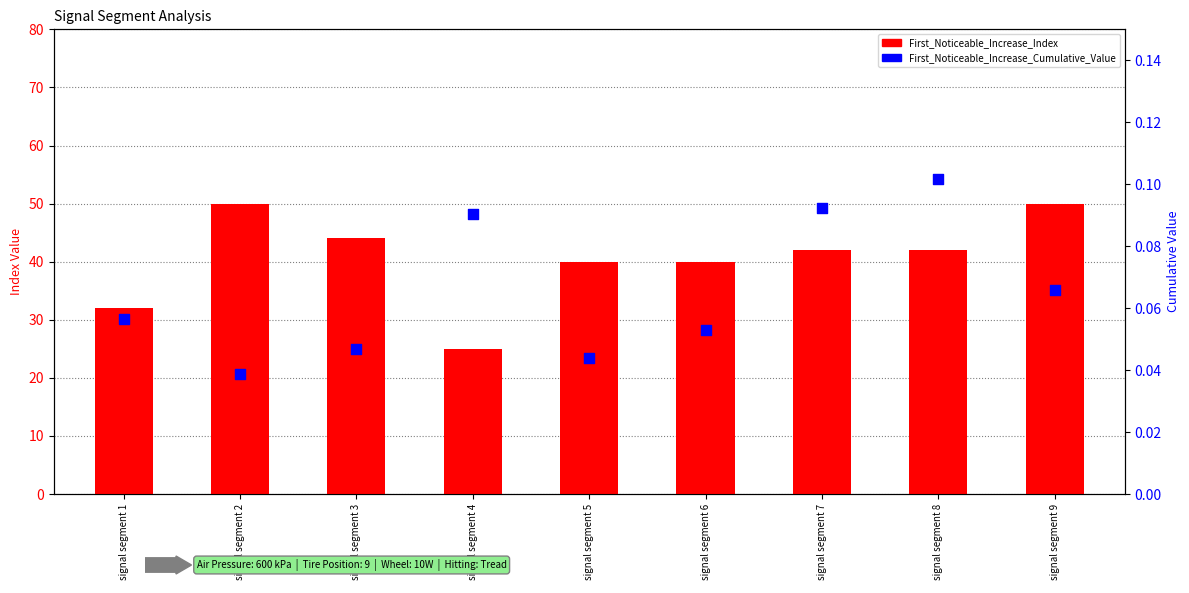

Which series contains the lowest Y value?

First_Noticeable_Increase_Cumulative_Value